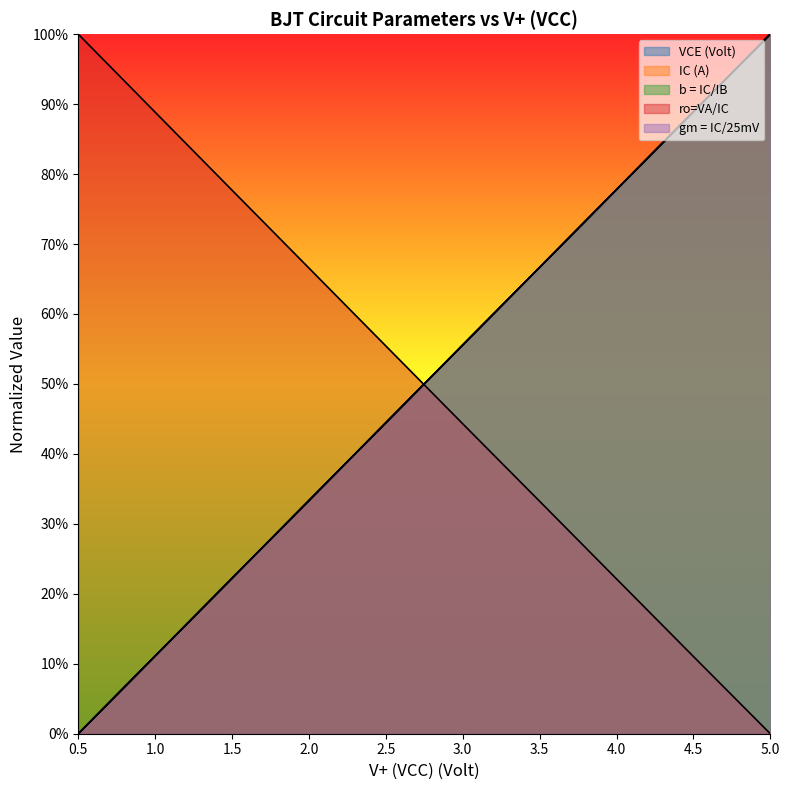

List the labels in order of gm = IC/25mV value, largest first.

5.0, 4.5, 4.0, 3.5, 3.0, 2.5, 2.0, 1.5, 1.0, 0.5